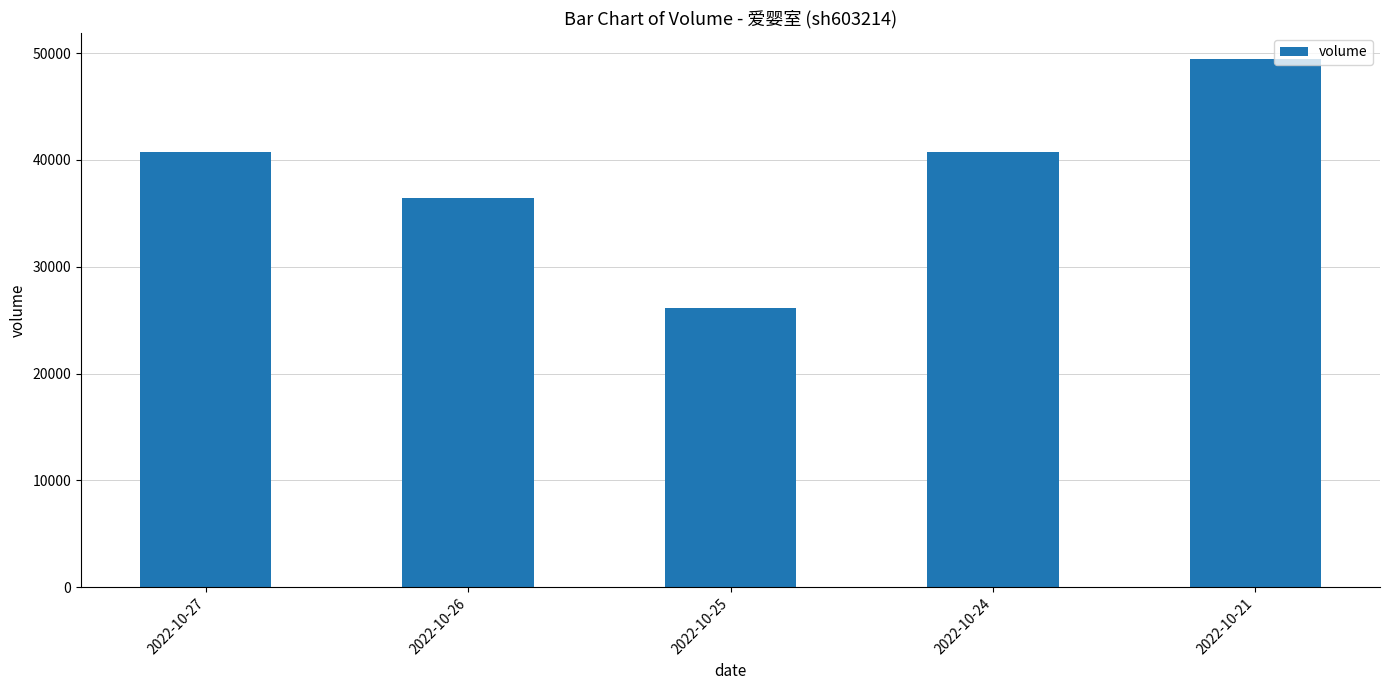

What is the average value?

38695